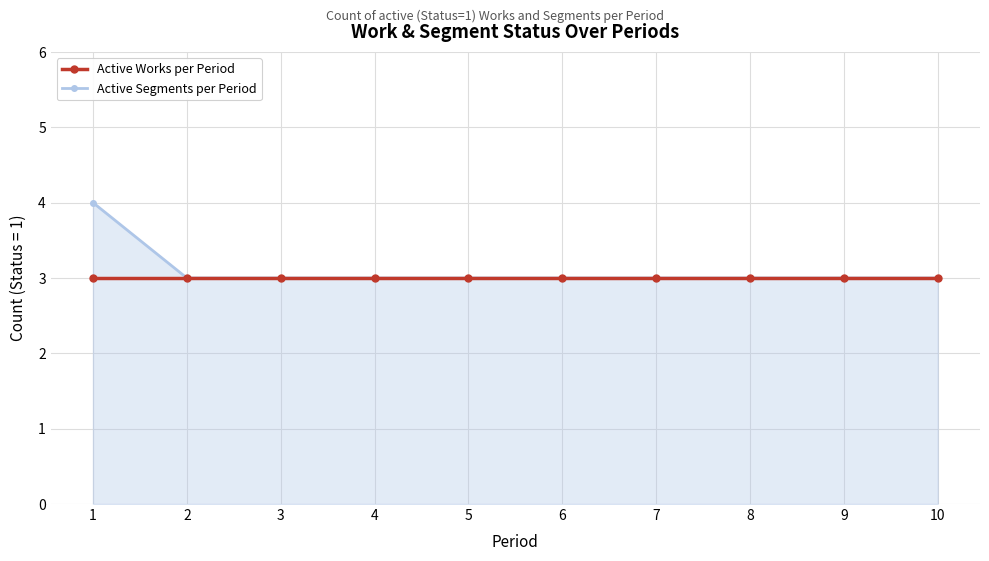

Count the number of data series in this chart.

2